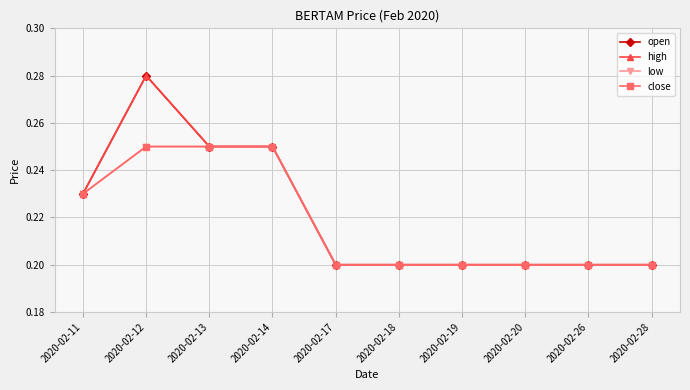

Does the chart display data point markers on the line(s)?

Yes